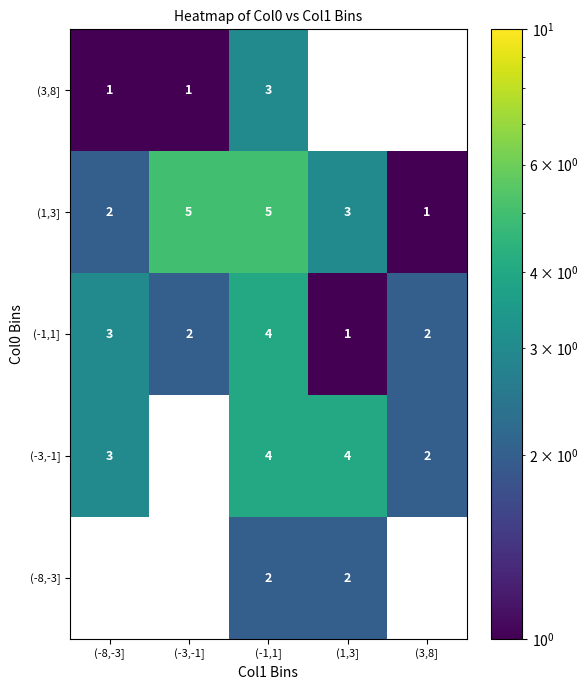

What is the maximum value shown in the chart?

5.0